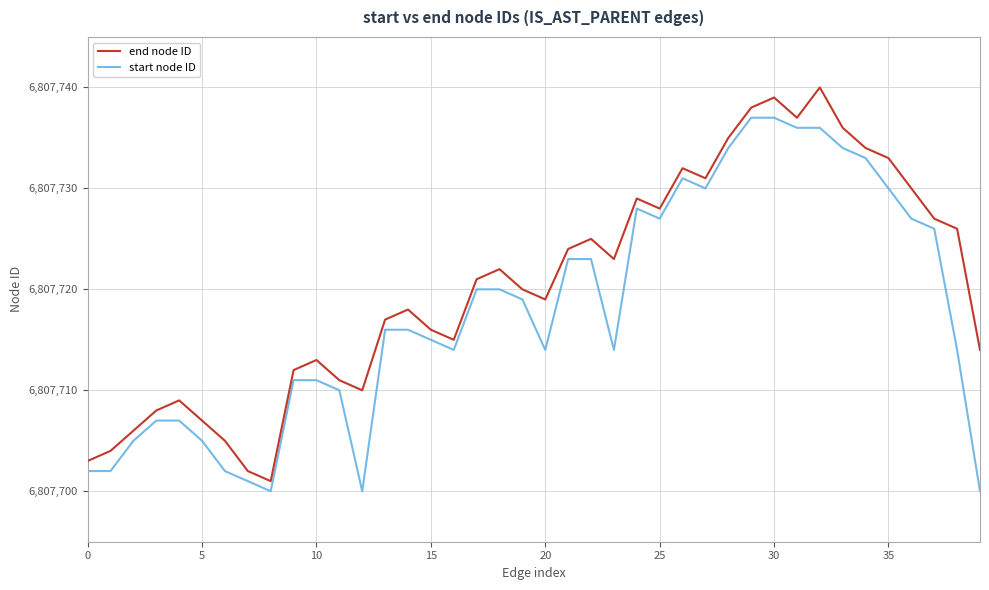

True or false: start node ID and end node ID intersect in this chart.

False